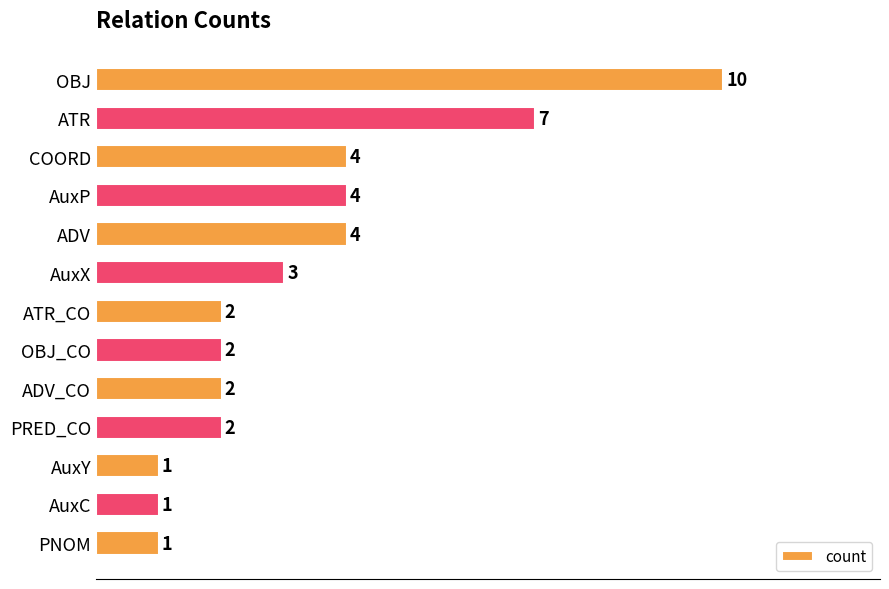

The value at PRED_CO is 2. True or false?

True